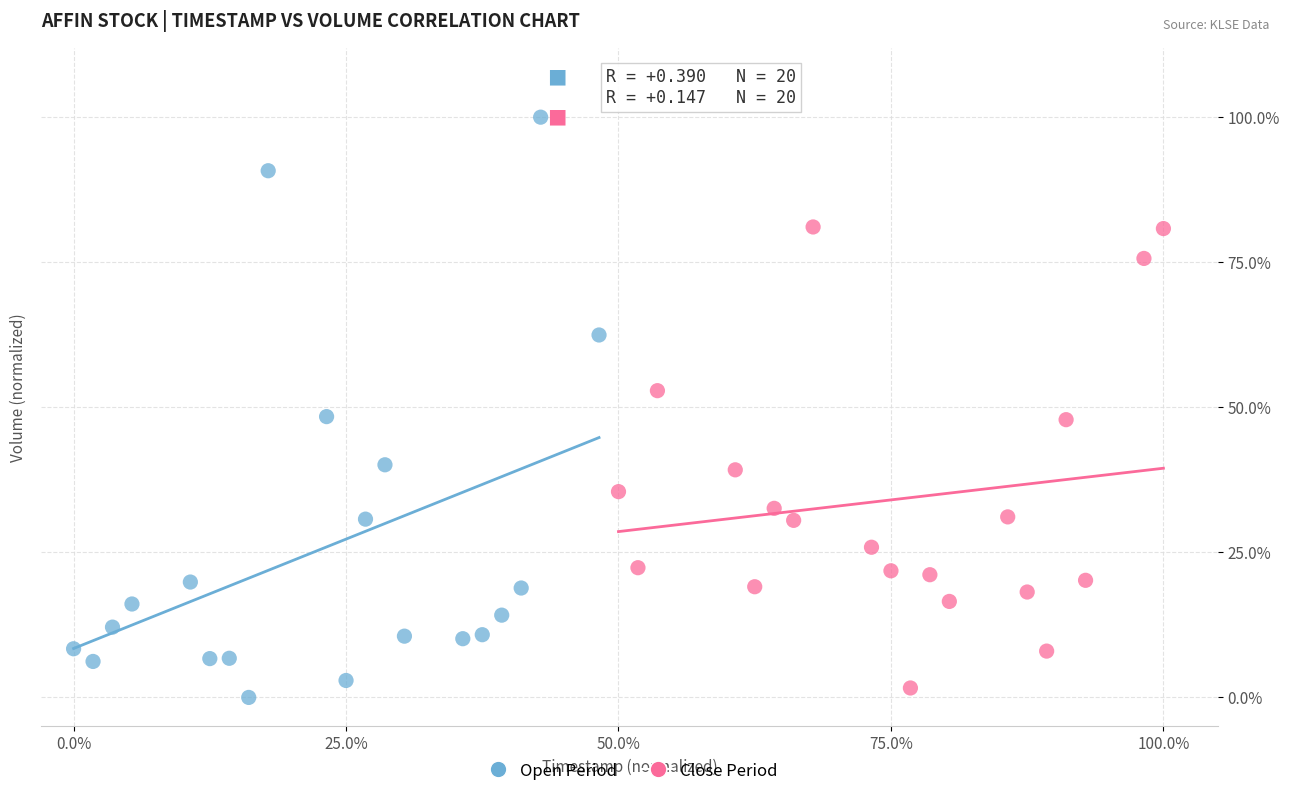

Which series reaches the maximum Y coordinate?

Open Period